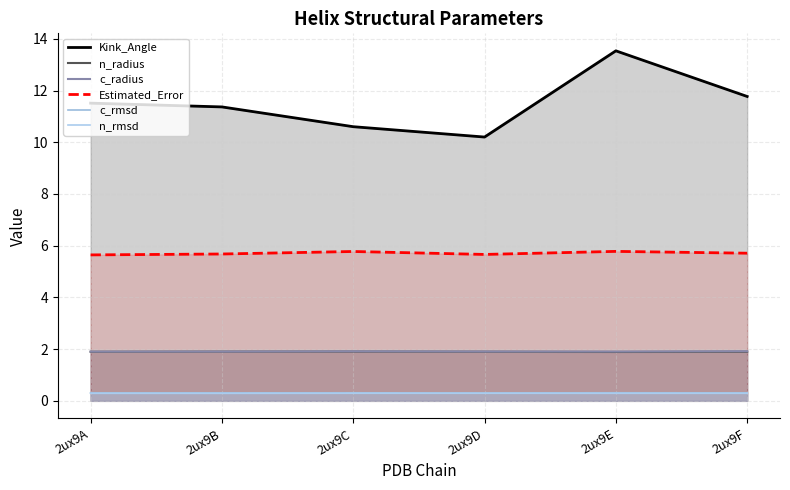

What is the difference between the second highest and second lowest values in the Estimated_Error series?

0.1